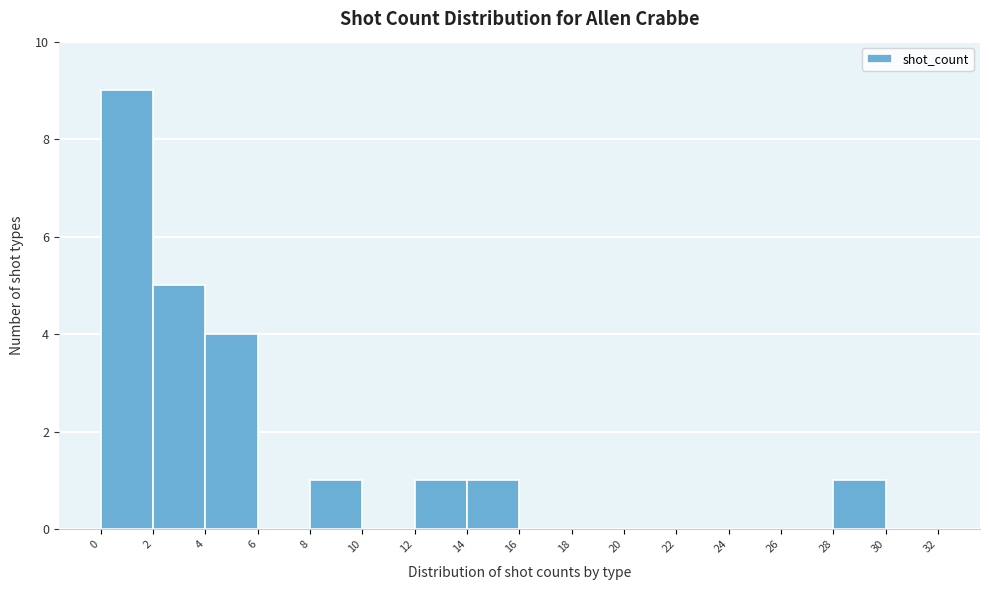

Reading left to right, transcribe this chart: for each bar, give the range it covers on the x-axis and its height. The values are not printed on the chart, so give them approximately, as read against the axis.

0 to 2: 9
2 to 4: 5
4 to 6: 4
6 to 8: 0
8 to 10: 1
10 to 12: 0
12 to 14: 1
14 to 16: 1
16 to 18: 0
18 to 20: 0
20 to 22: 0
22 to 24: 0
24 to 26: 0
26 to 28: 0
28 to 30: 1
30 to 32: 0